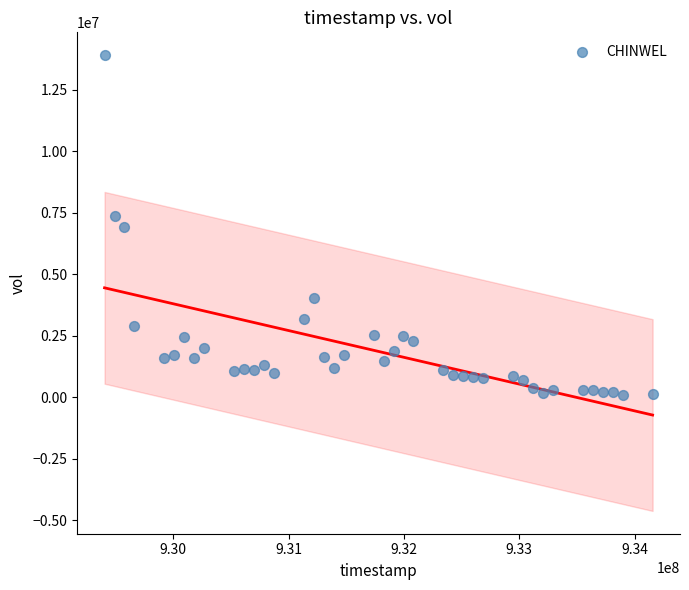

What is the range of X values (max minus min)?

4752000